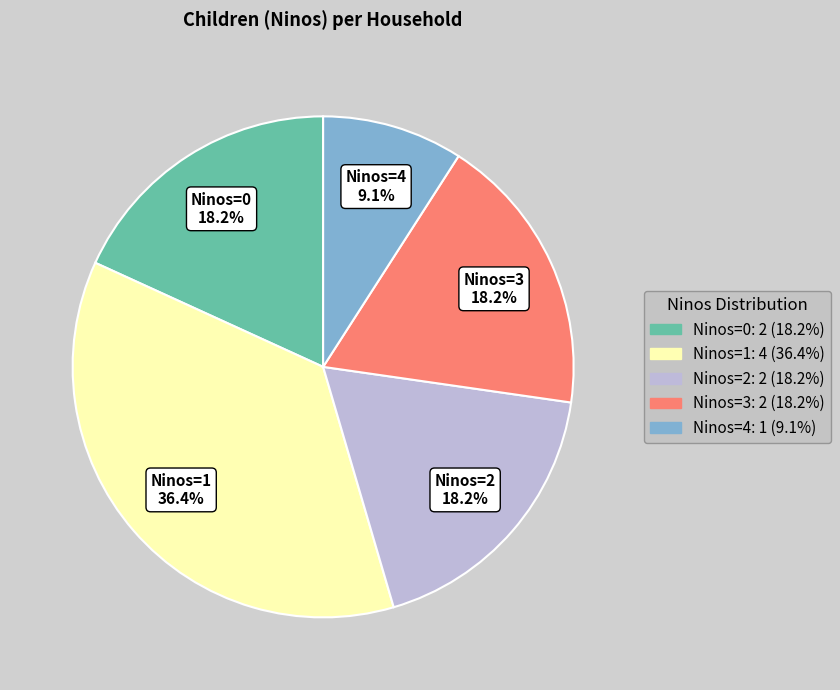

Is there a majority slice in this chart?

No